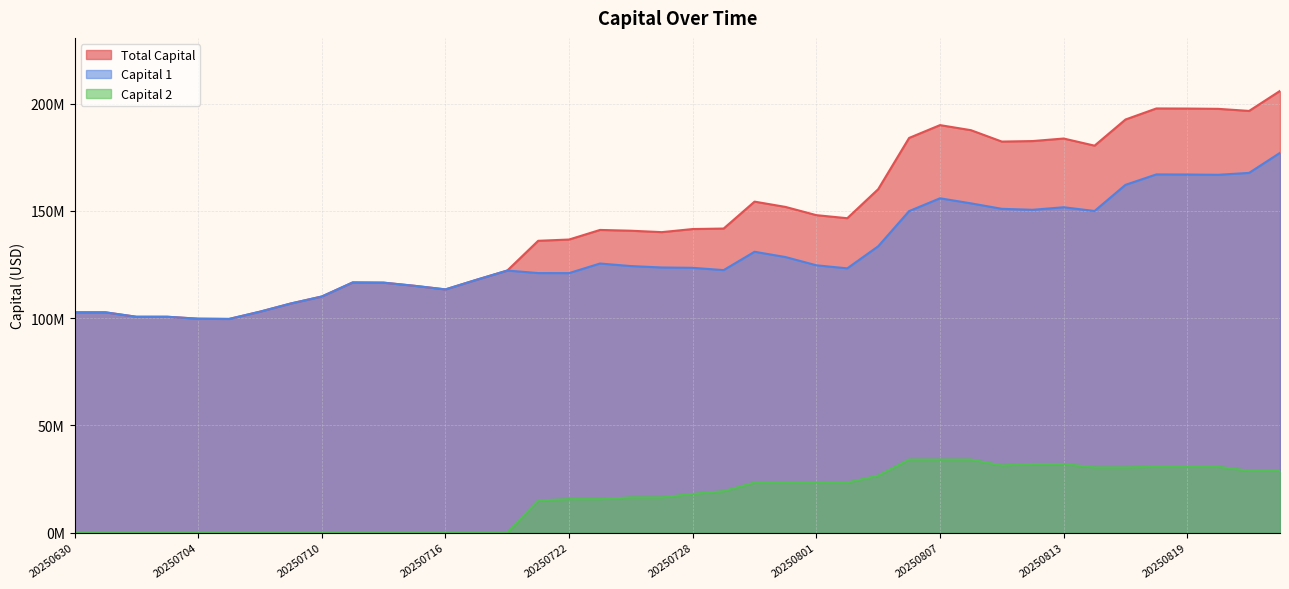

At which category does capital reach its first local peak?

20250711